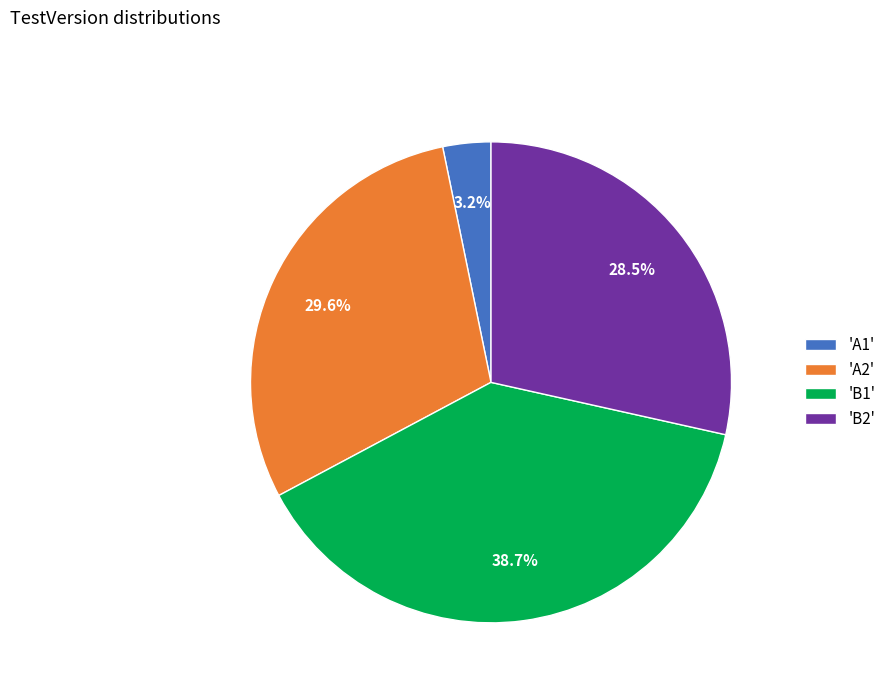

To the nearest percent, what is the average slice percentage?

25%